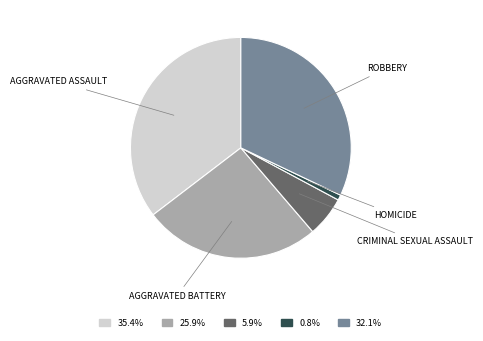

Is there any slice that represents more than half of the pie?

No